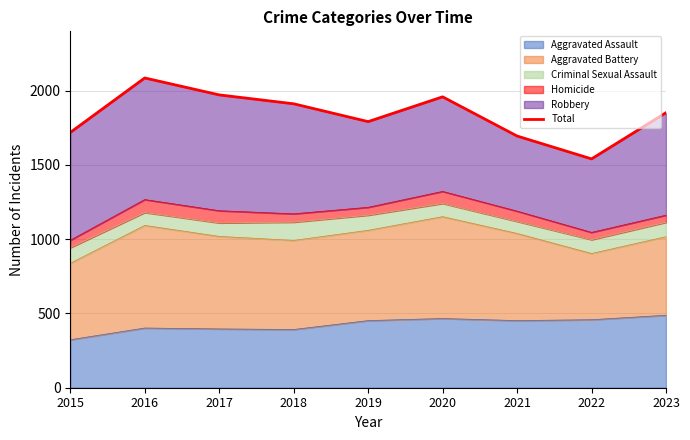

Reading left to right, list all the values displayed in this chart.

1719	2086	1972	1912	1792	1959	1695	1541	1852